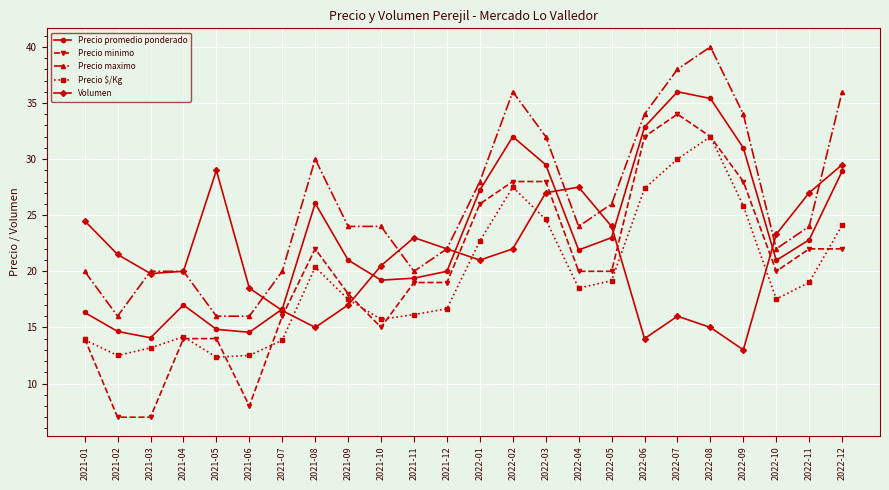

What is the difference between the second highest and minimum values in the Precio promedio ponderado series?

21.3